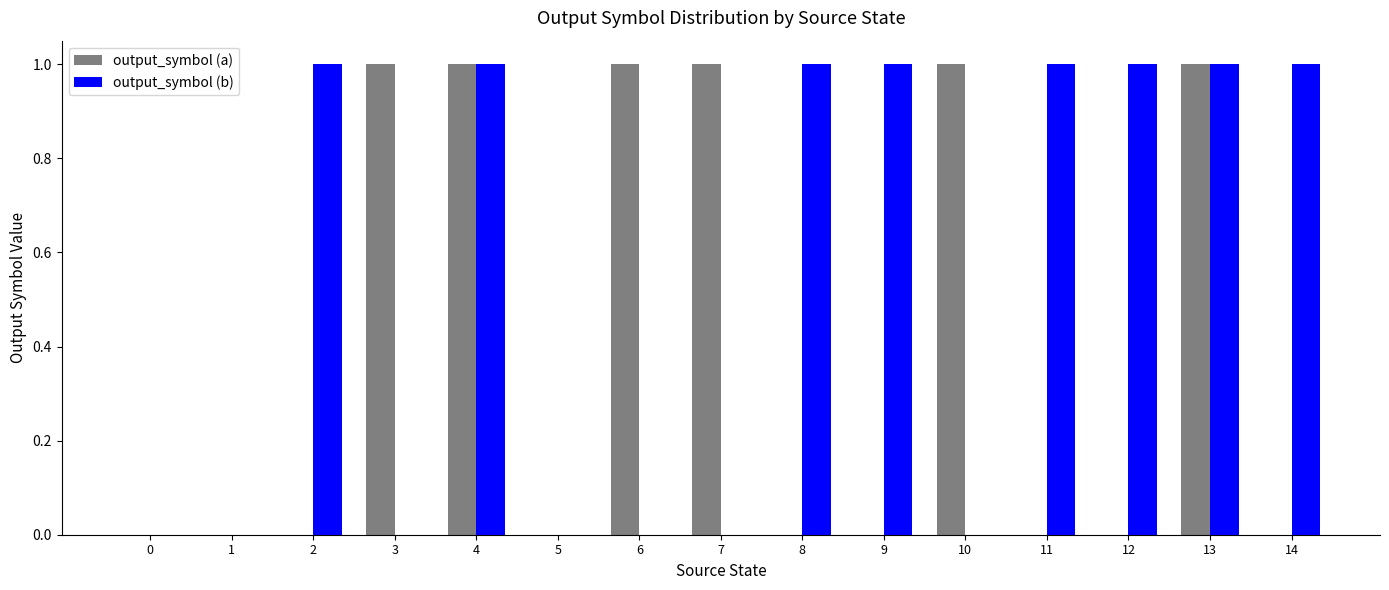

The output_symbol (b) series shows 0 at 12. True or false?

False